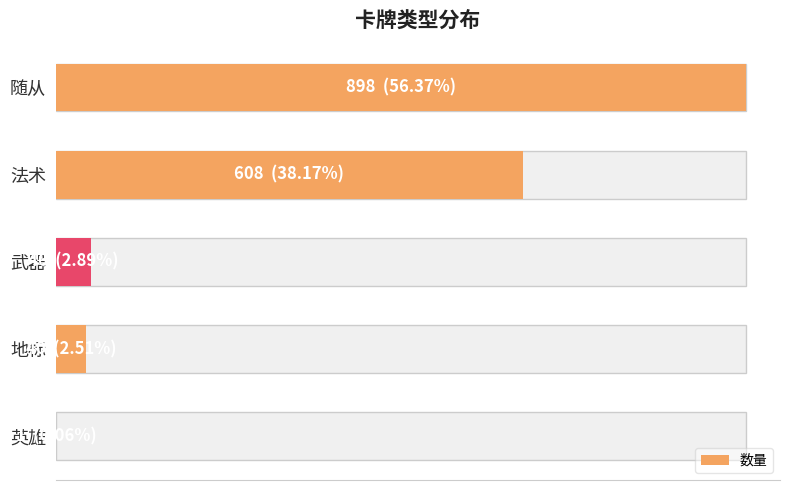

How many bars are there in total?

5